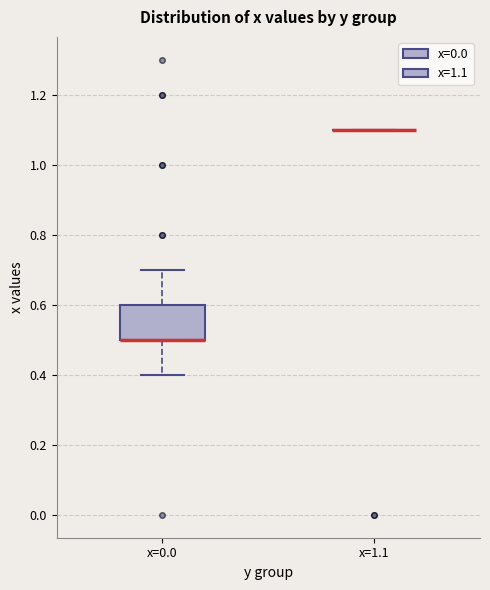

Reading left to right, transcribe this box plot: for each box, give where its median line is, the range the box spans, and where its two whiskers end, as read against the y-axis. The values are not printed on the chart, so give them approximately, as read against the axis.

x=0.0: median 0.5 (drawn on the box's lower edge), box 0.5 to 0.6, whiskers 0.4 to 0.7
x=1.1: box collapsed to a line at 1.1, whiskers 1.1 to 1.1